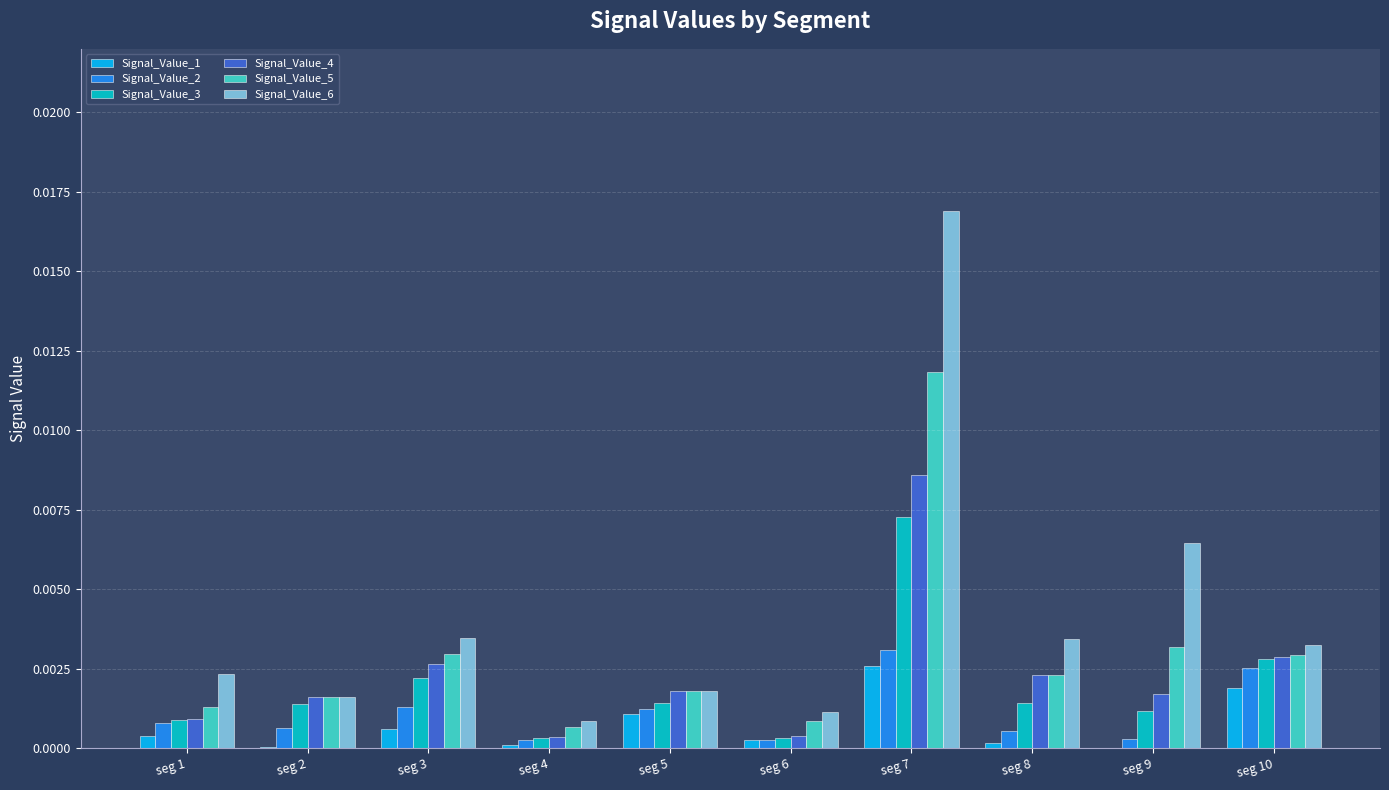

At which category does the chart reach its peak across all series?

seg 7